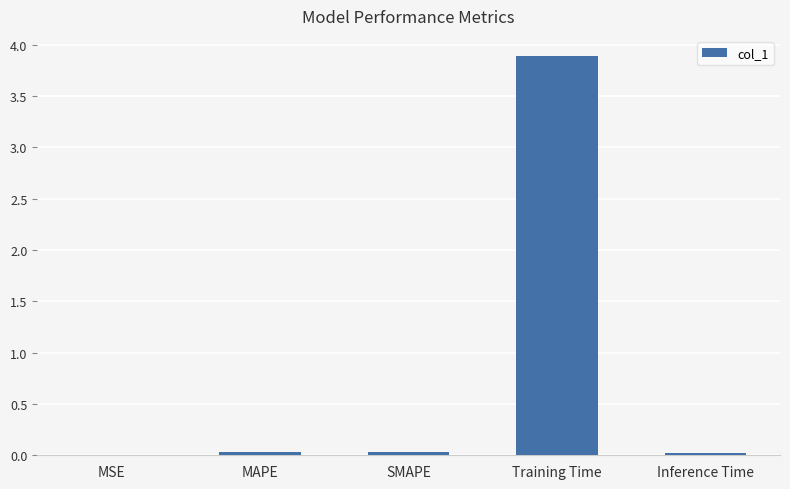

Is it true that the value at Training Time is 3.9?

True